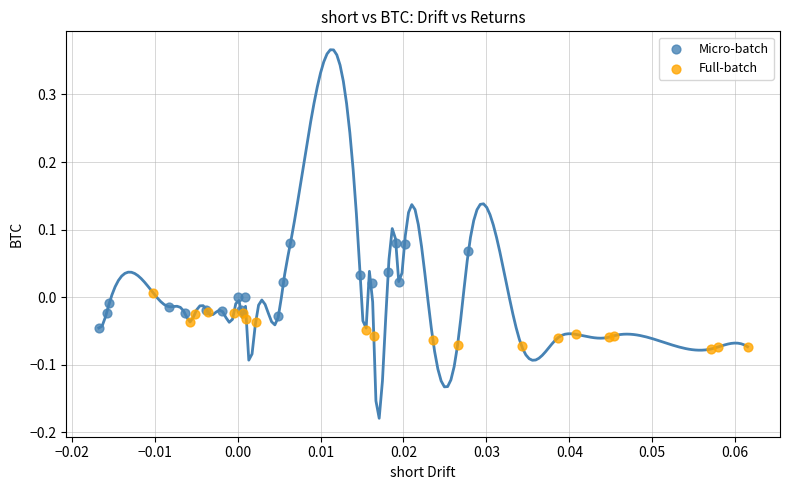

Which series has the largest Y range (max minus min)?

Micro-batch